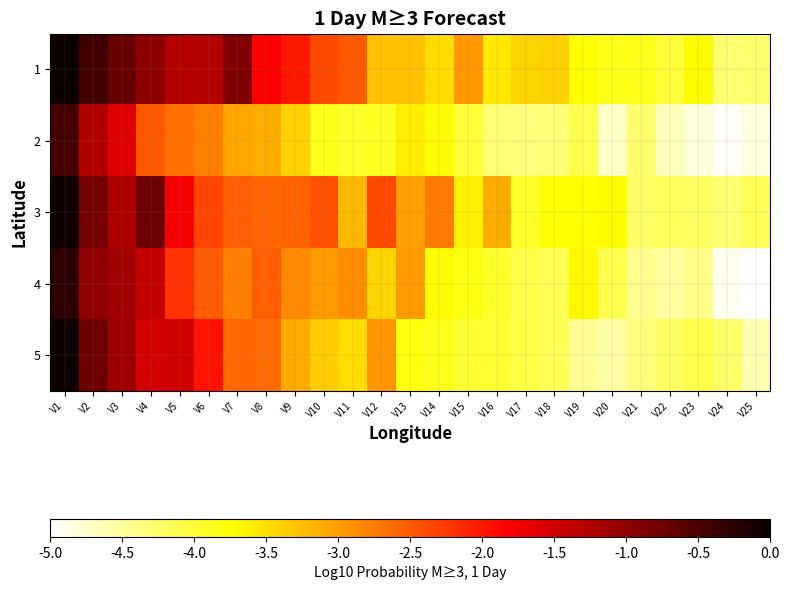

What is the smallest value displayed?

-5.0